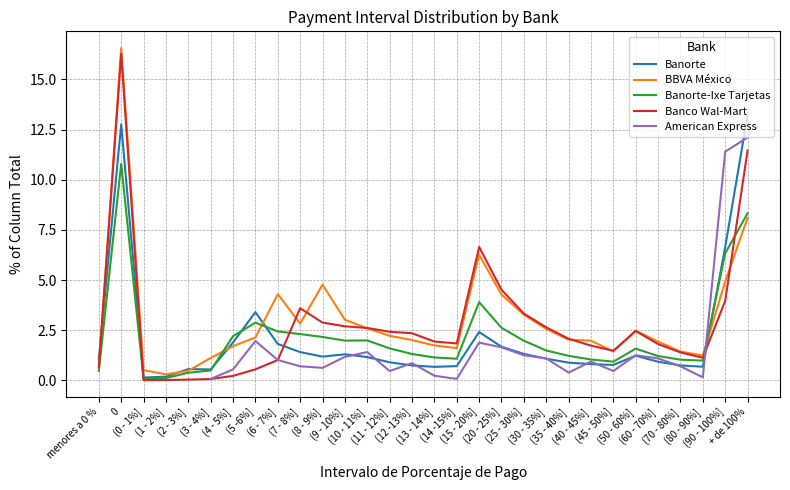

What is the value of the Banorte-Ixe Tarjetas point at the 3rd from the left?

0.1